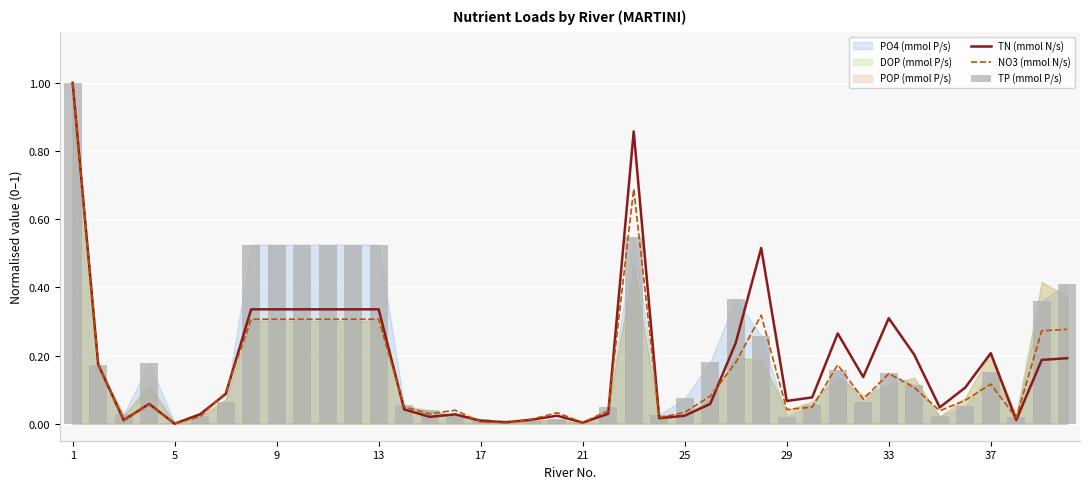

Is it true that TN (mmol N/s) equals 0.0 at 25?

False